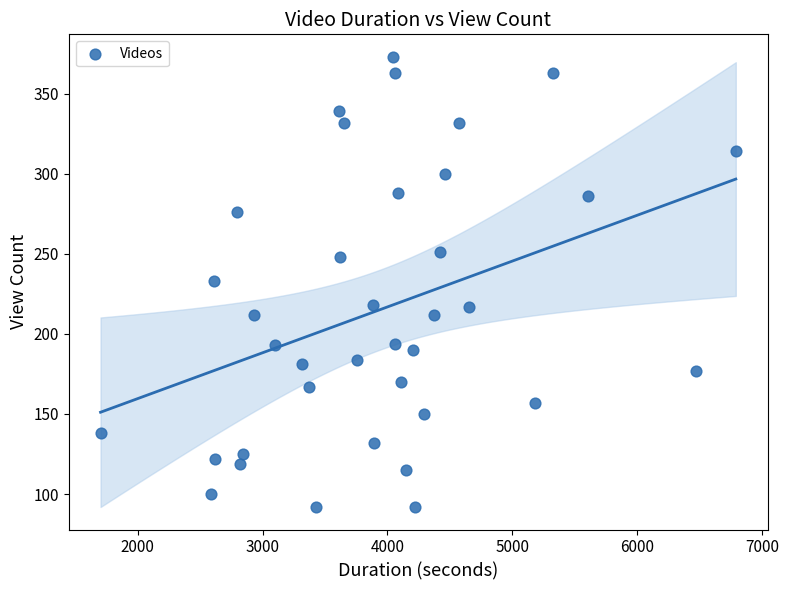

What is the range of X values (max minus min)?

5083